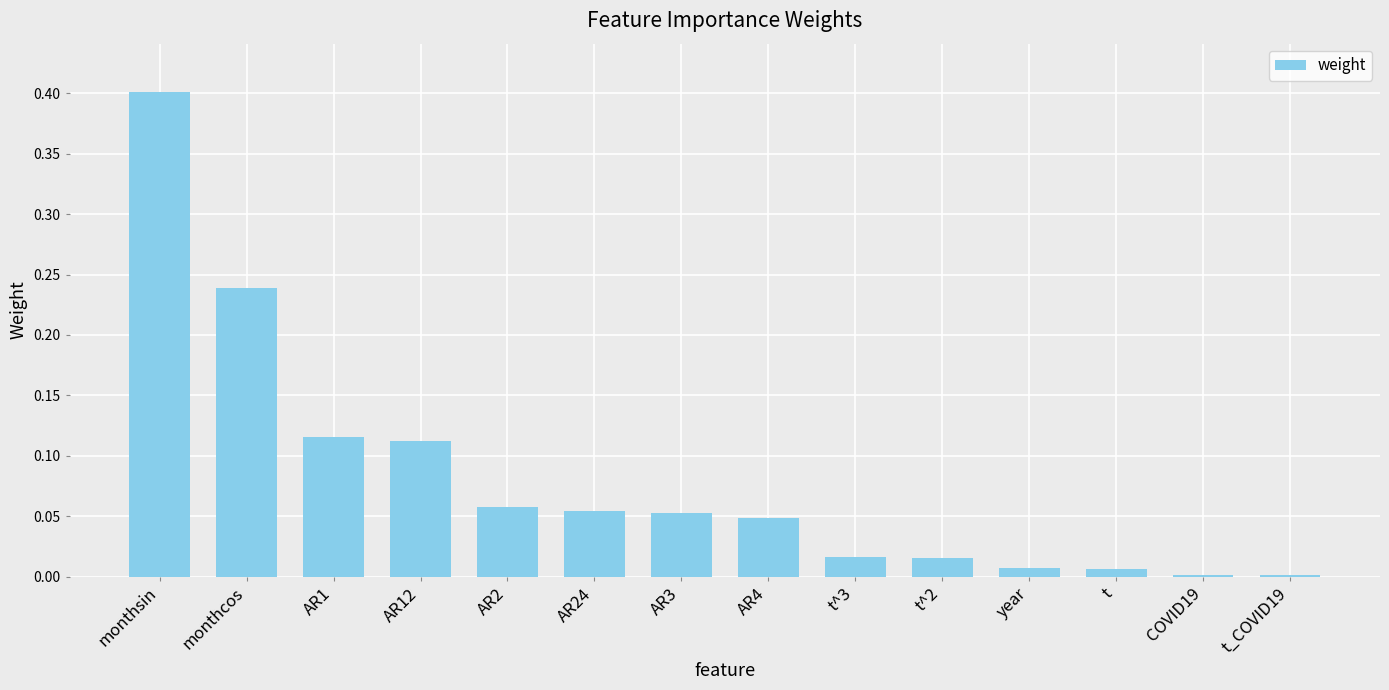

Which has a higher value, t or monthcos?

monthcos